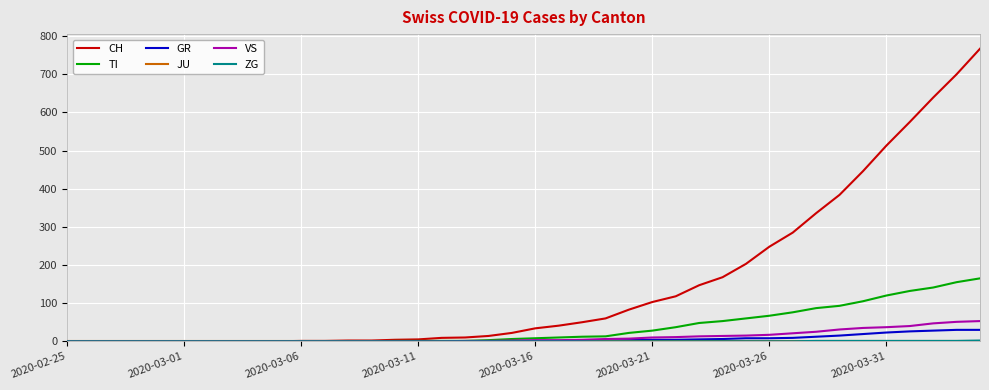

What is the maximum value for TI?

165